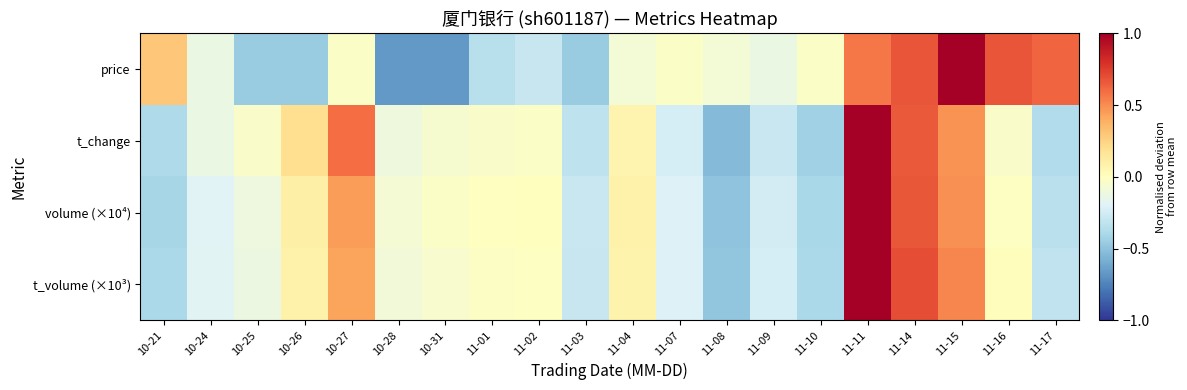

Between 11-01 and 11-11, which series saw the biggest shift?

t_change